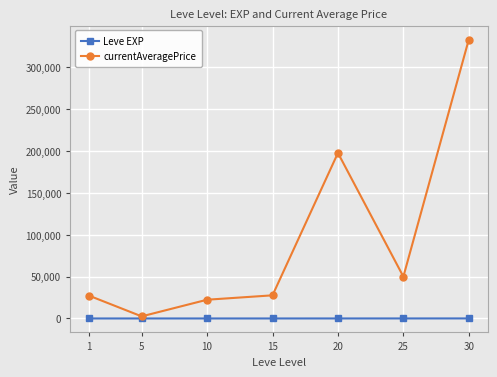

At 30, list the series in order from smallest to largest.

Leve EXP, currentAveragePrice